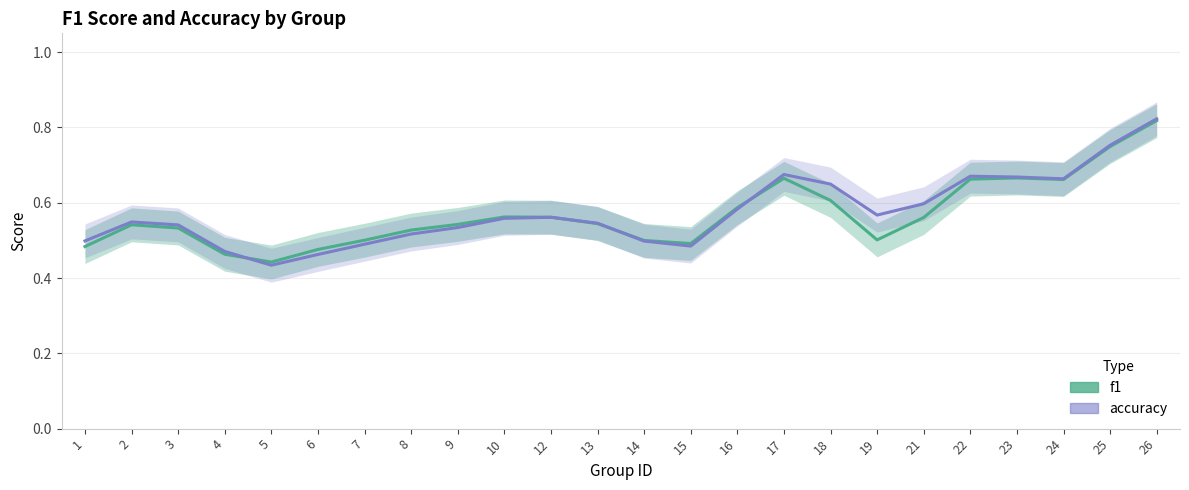

At 25, list the series in order from smallest to largest.

f1, accuracy